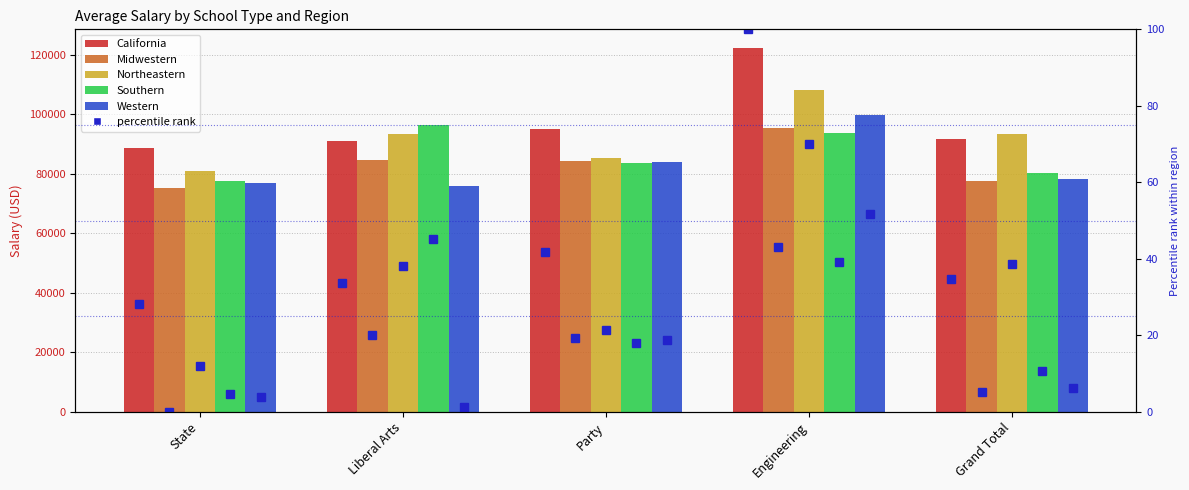

What is the total value across all series at Party?

432619.1